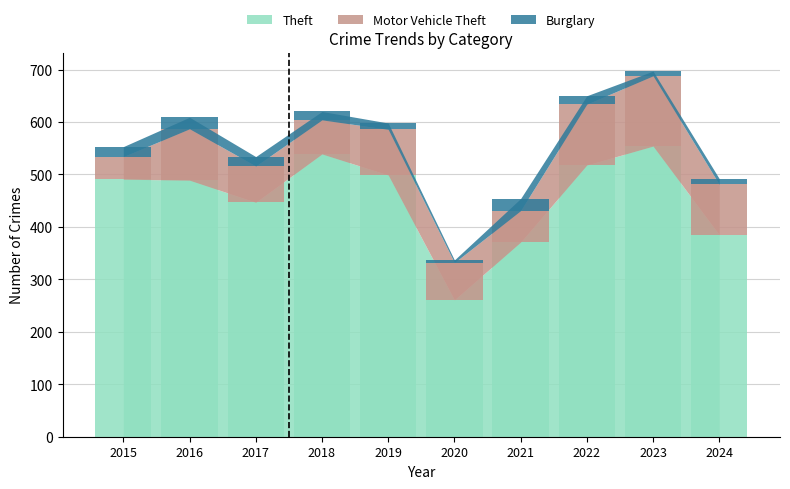

Which category has the lowest value in the Motor Vehicle Theft series?

2015